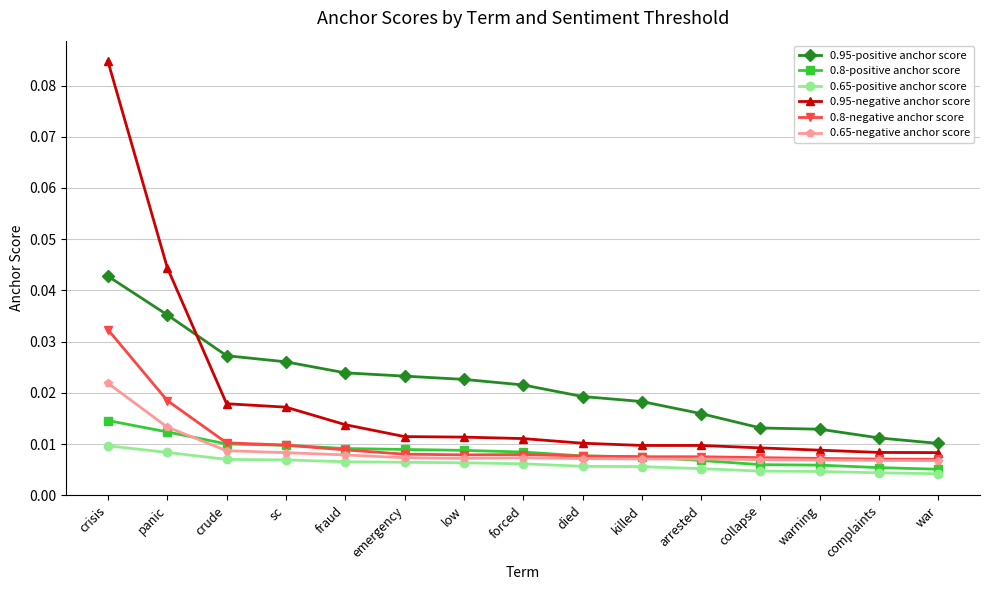

Which series changed the most between fraud and arrested?

0.95-positive anchor score